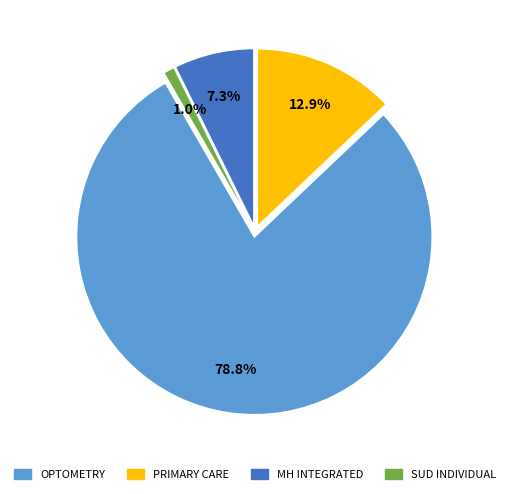

How many slices are in this pie chart?

4